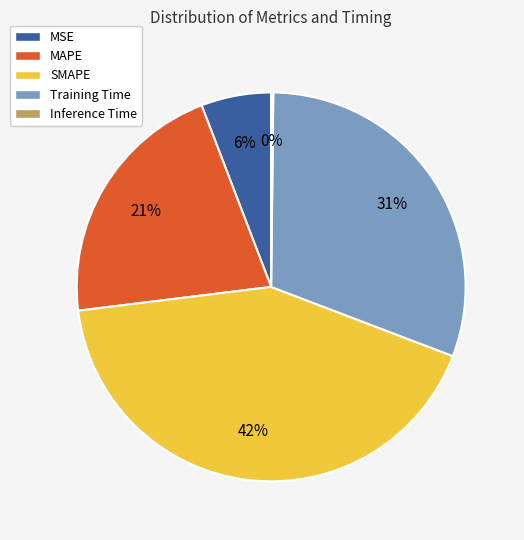

What is the largest slice in the pie chart?

SMAPE